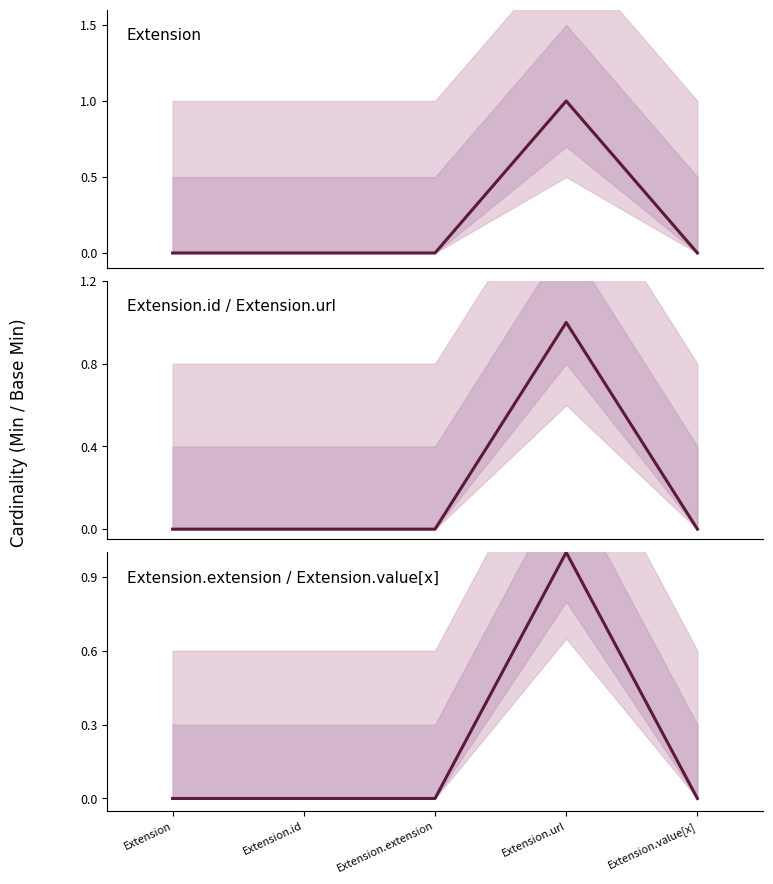

Rank the series at Extension.value[x] from highest to lowest value.

Extension, Extension.id / Extension.url, Extension.extension / Extension.value[x]